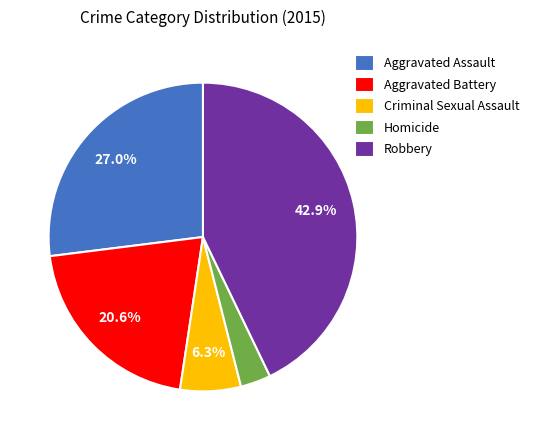

Which category has the smallest portion of the pie?

Homicide